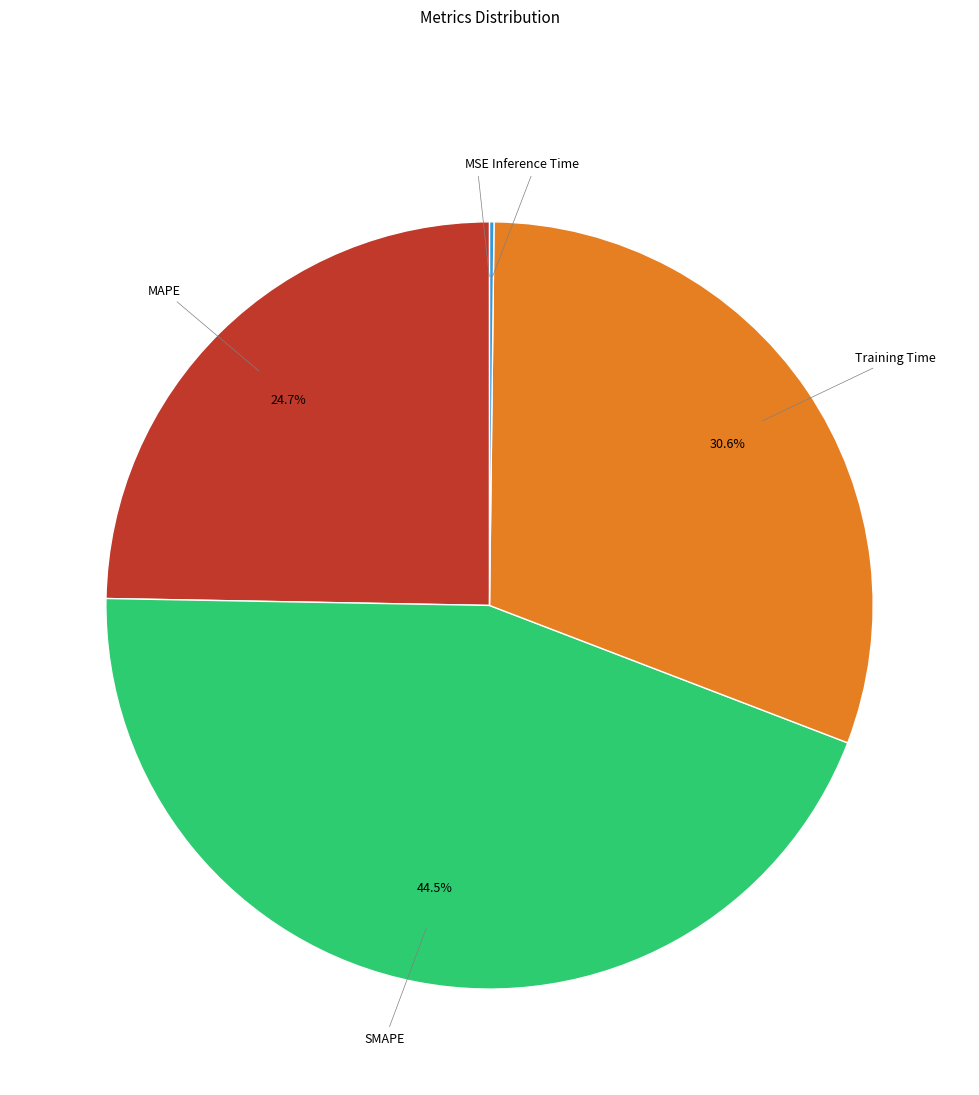

Is there a majority slice in this chart?

No